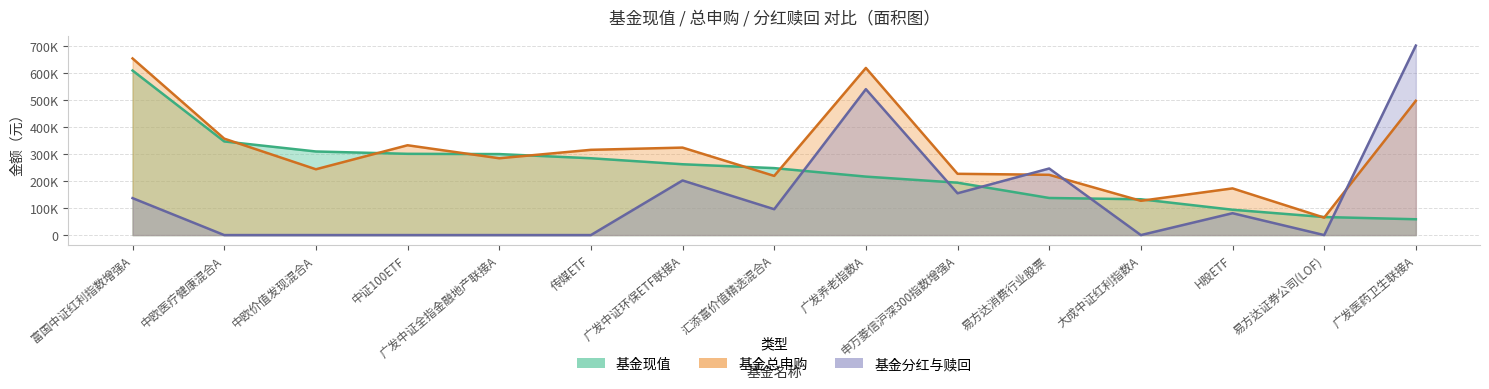

At how many categories does at least one series exceed 193332?

12